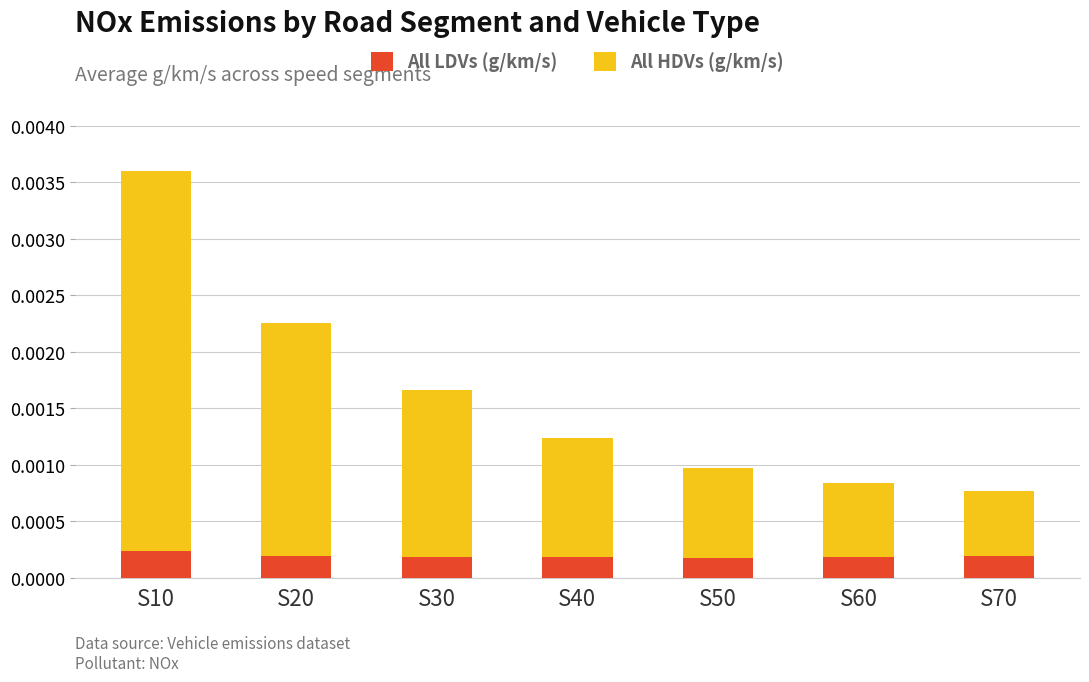

At which category is the sum across all series the highest?

S10